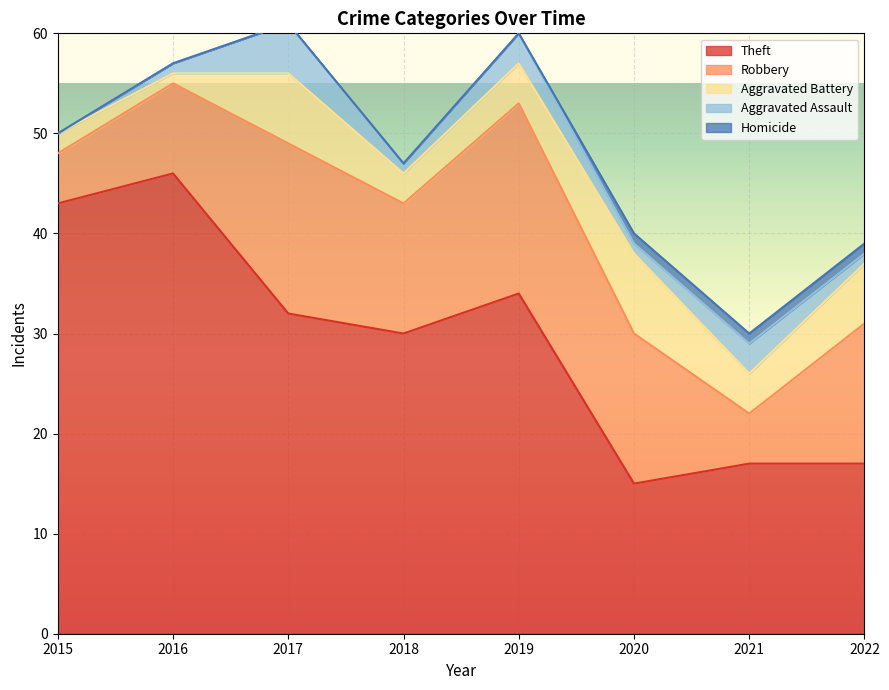

Where is the first local maximum for Aggravated Battery?

2017